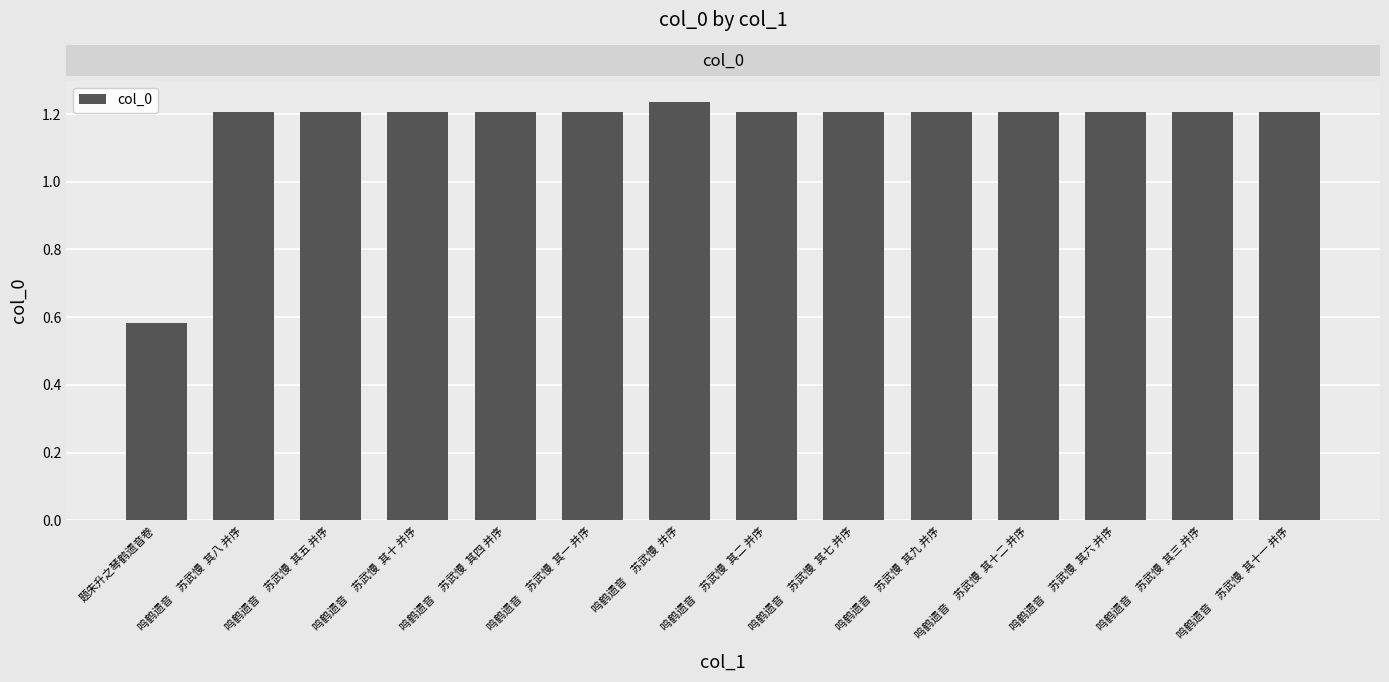

What is the difference between the maximum and minimum values?

653566